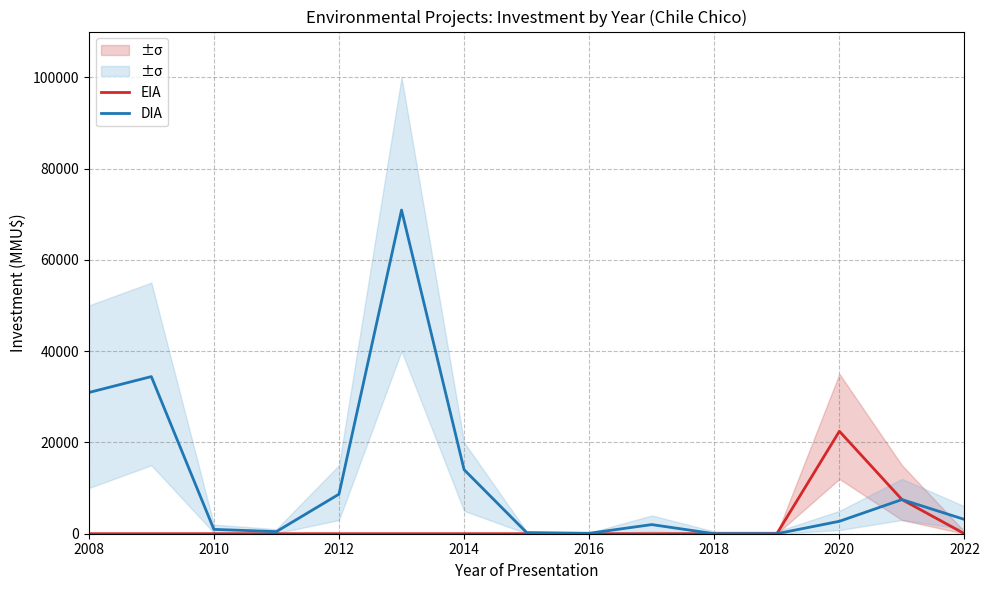

Rank the series by their average value, from highest to lowest.

DIA, EIA